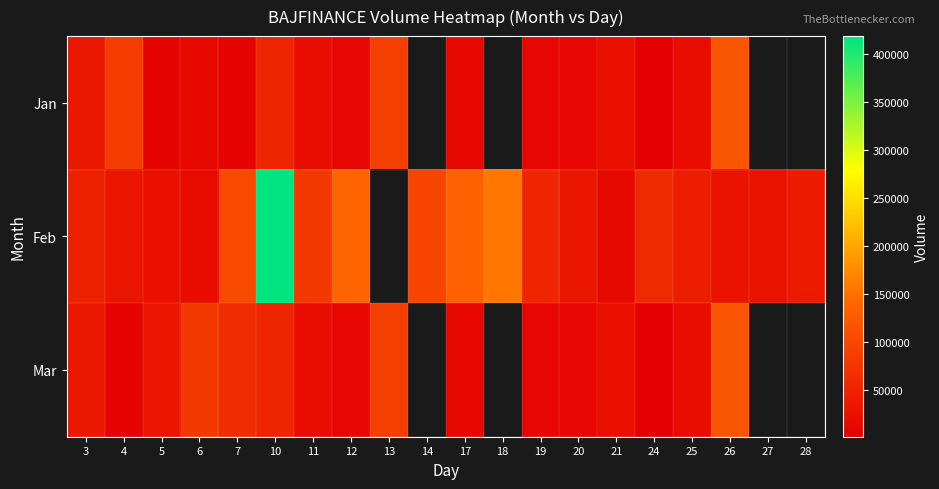

Which series has the widest spread of values?

Feb